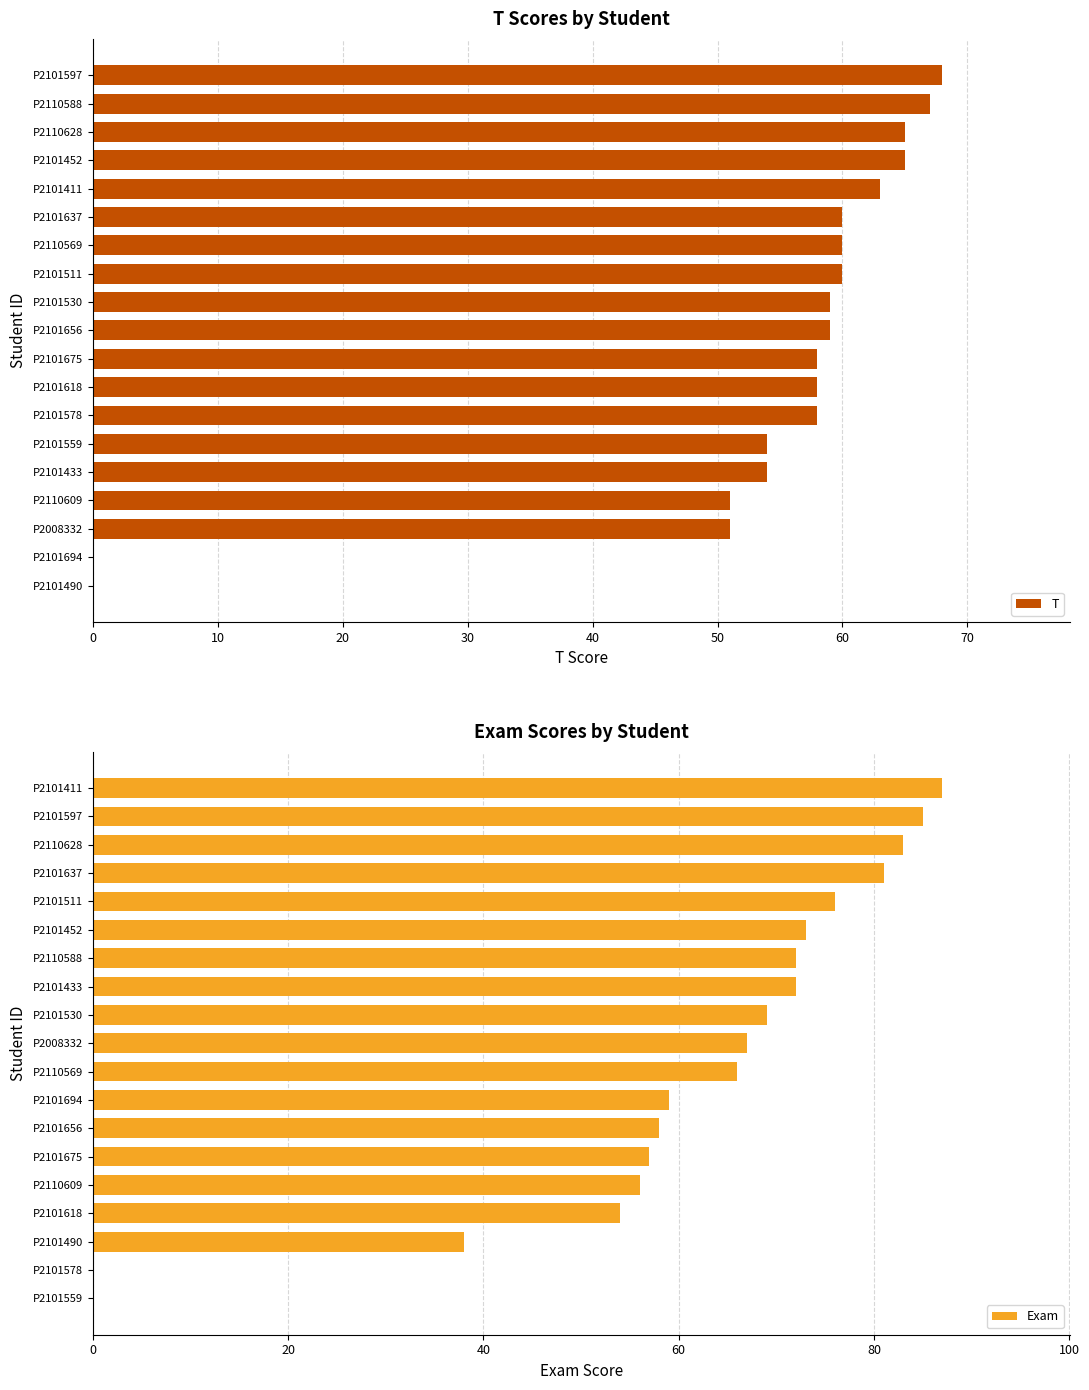

What is the difference between the T values at P2110628 and P2110569?

5